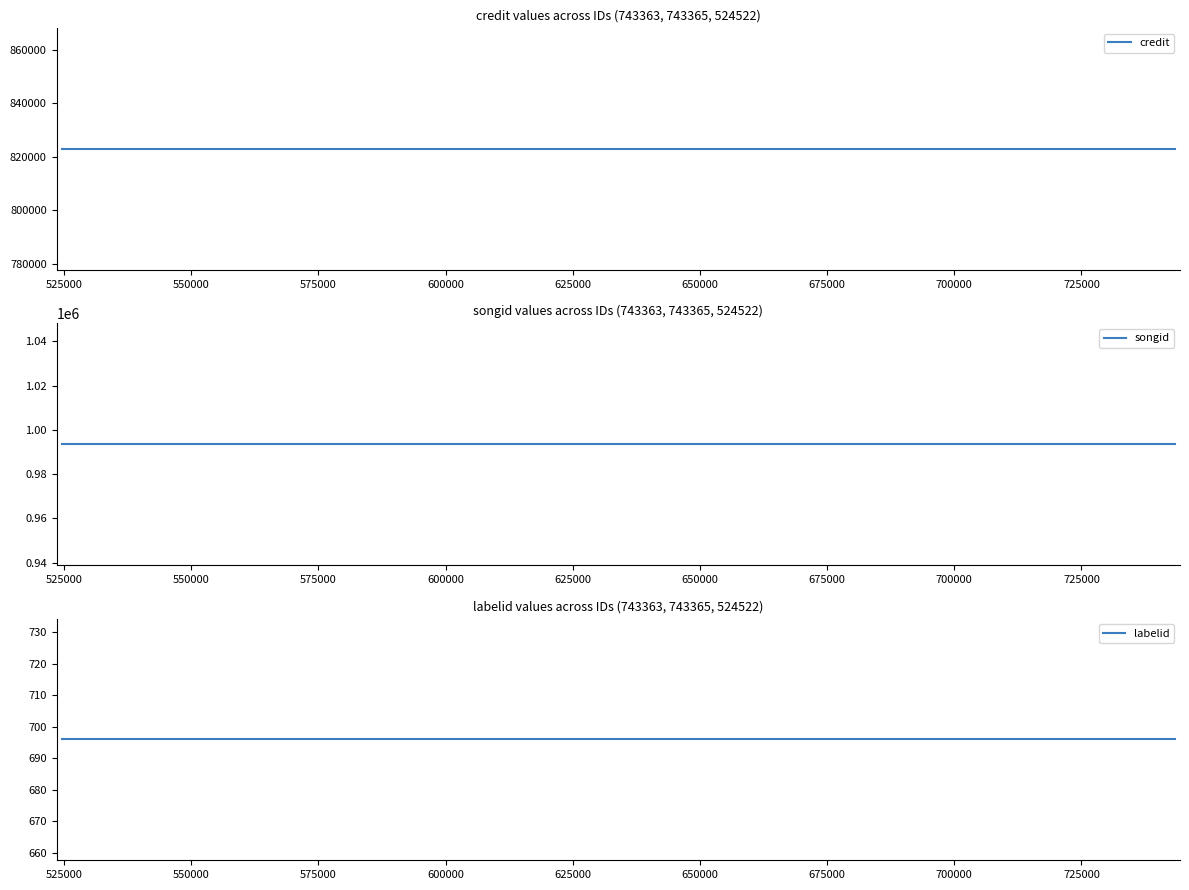

What is the average value of the credit series?

822828